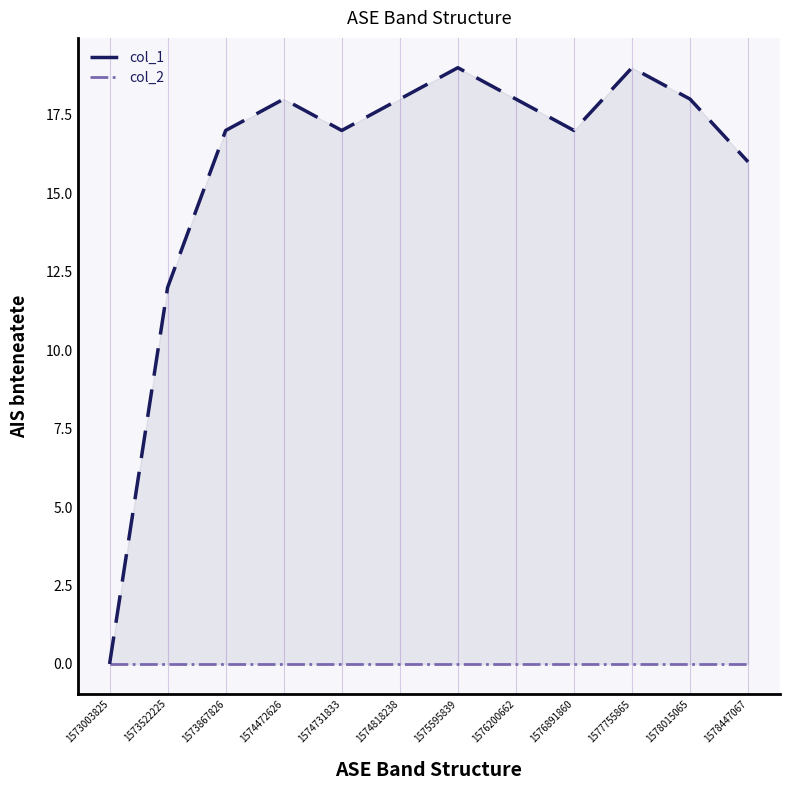

Between 1575595839 and 1576891860, which is larger?

1575595839